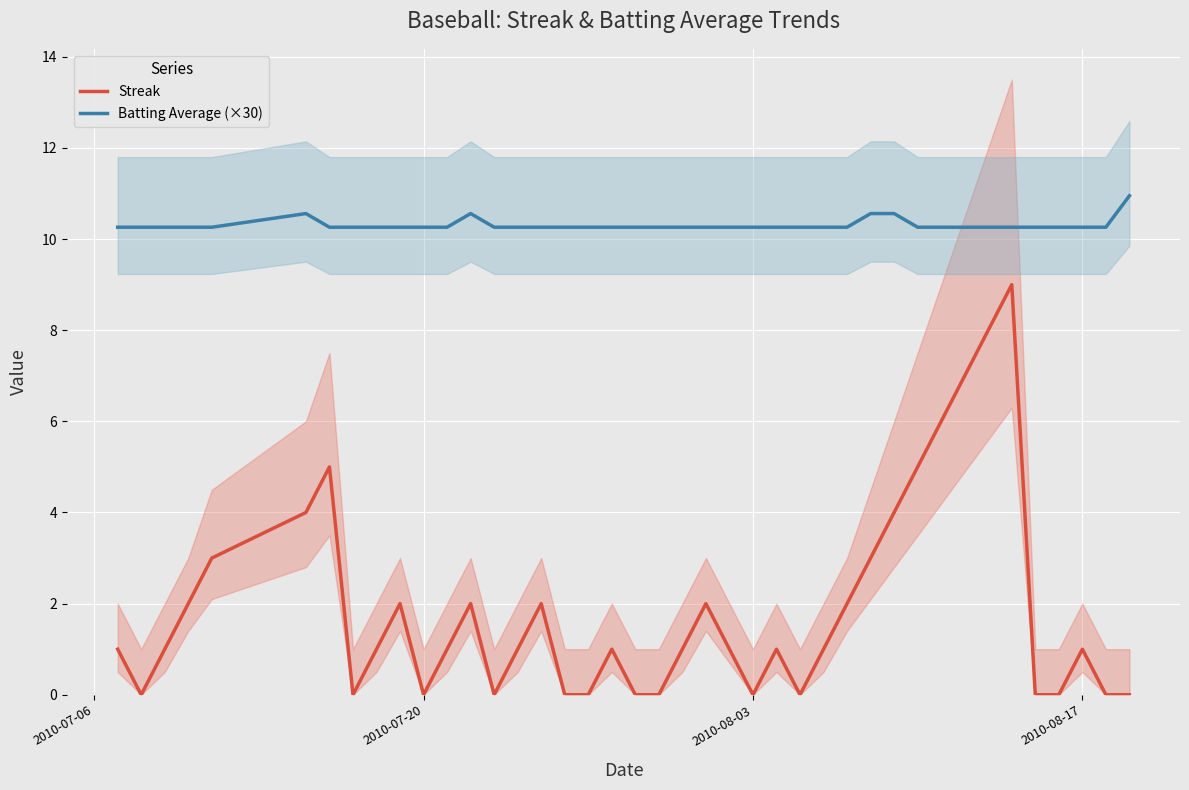

What is the value of the Batting Average (×30) point at the 23rd from the left?

10.3